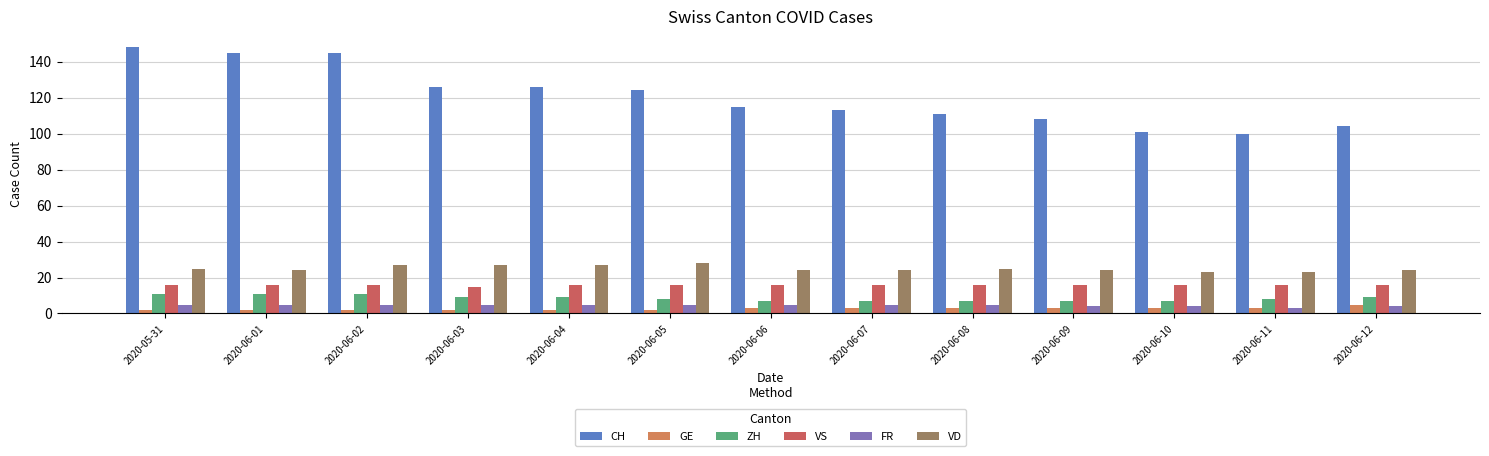

Reading right to left, transcribe all the data shown in this chart.

CH: 104	100	101	108	111	113	115	124	126	126	145	145	148
GE: 5	3	3	3	3	3	3	2	2	2	2	2	2
ZH: 9	8	7	7	7	7	7	8	9	9	11	11	11
VS: 16	16	16	16	16	16	16	16	16	15	16	16	16
FR: 4	3	4	4	5	5	5	5	5	5	5	5	5
VD: 24	23	23	24	25	24	24	28	27	27	27	24	25